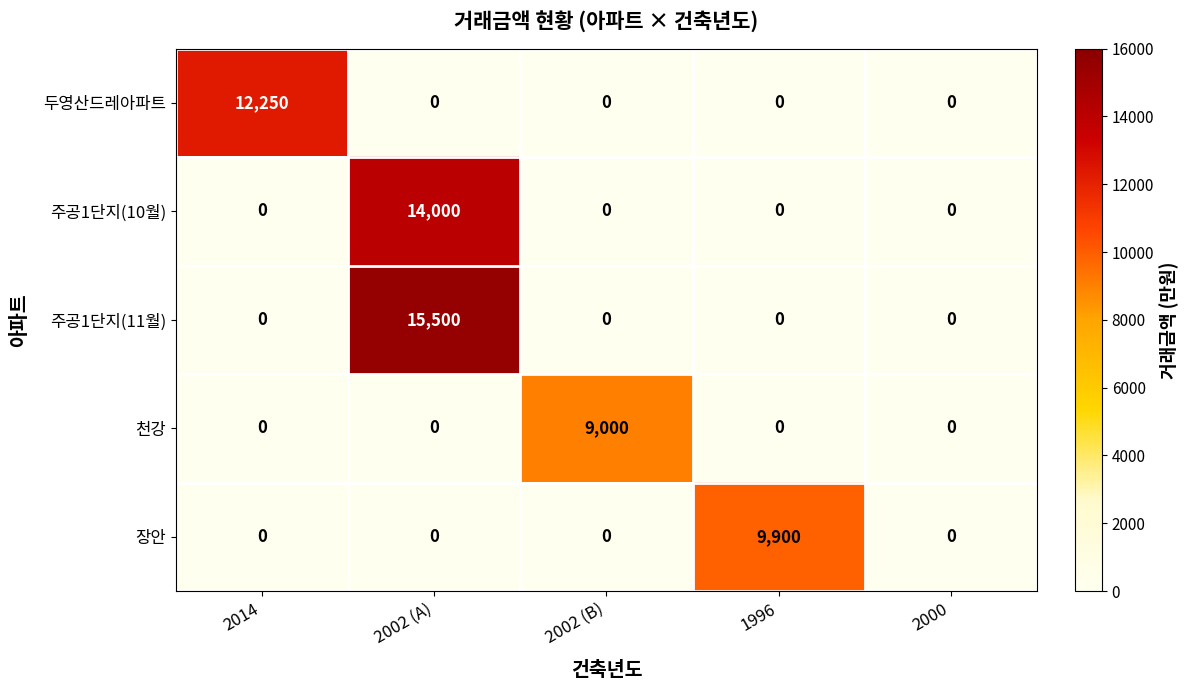

What is the difference between the maximum and second lowest values in the 주공1단지(10월) series?

14000